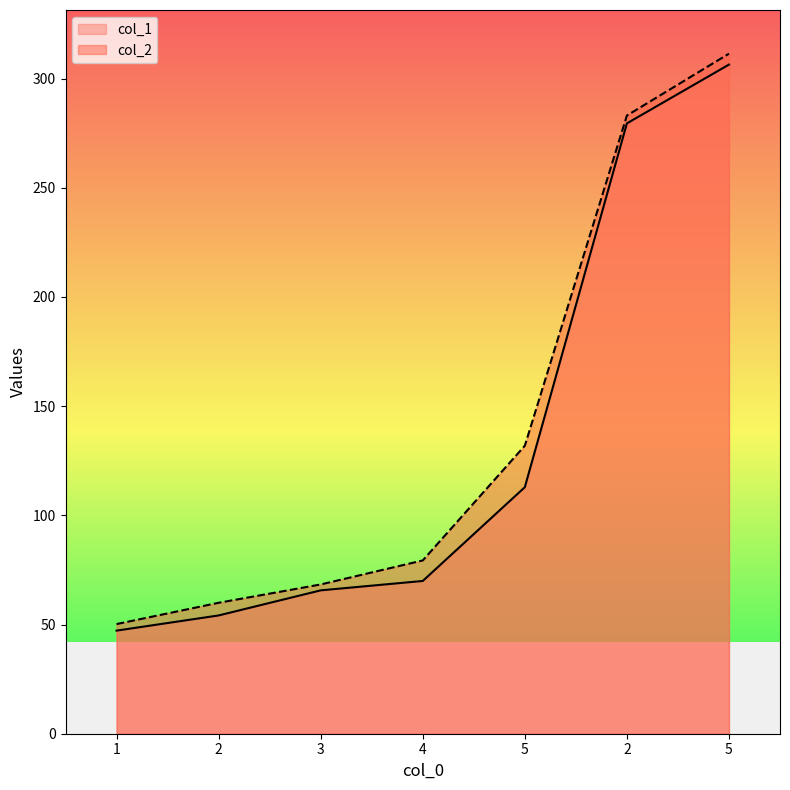

Between 4 and 5, which series saw the biggest shift?

col_2